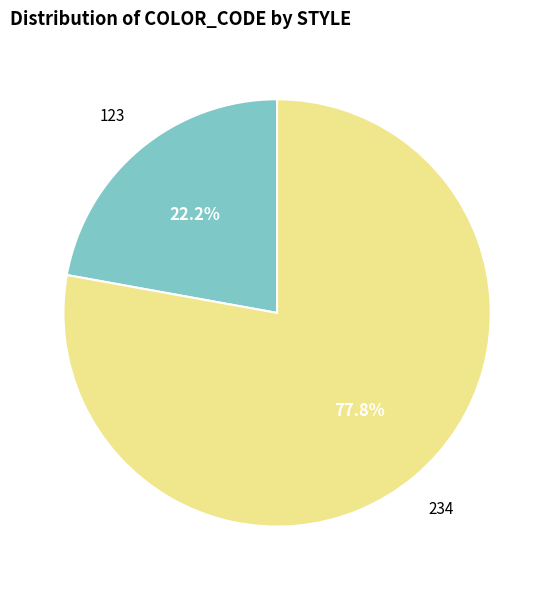

Is there any slice that represents more than half of the pie?

Yes